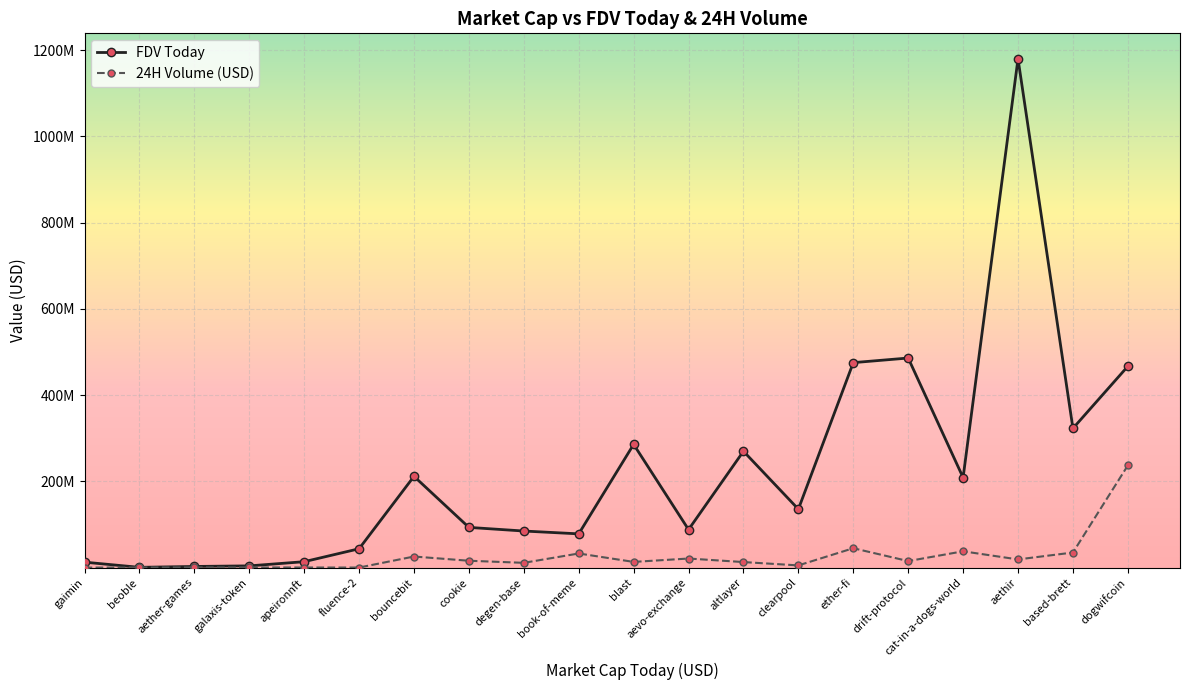

Which series has the largest range (max minus min)?

FDV Today